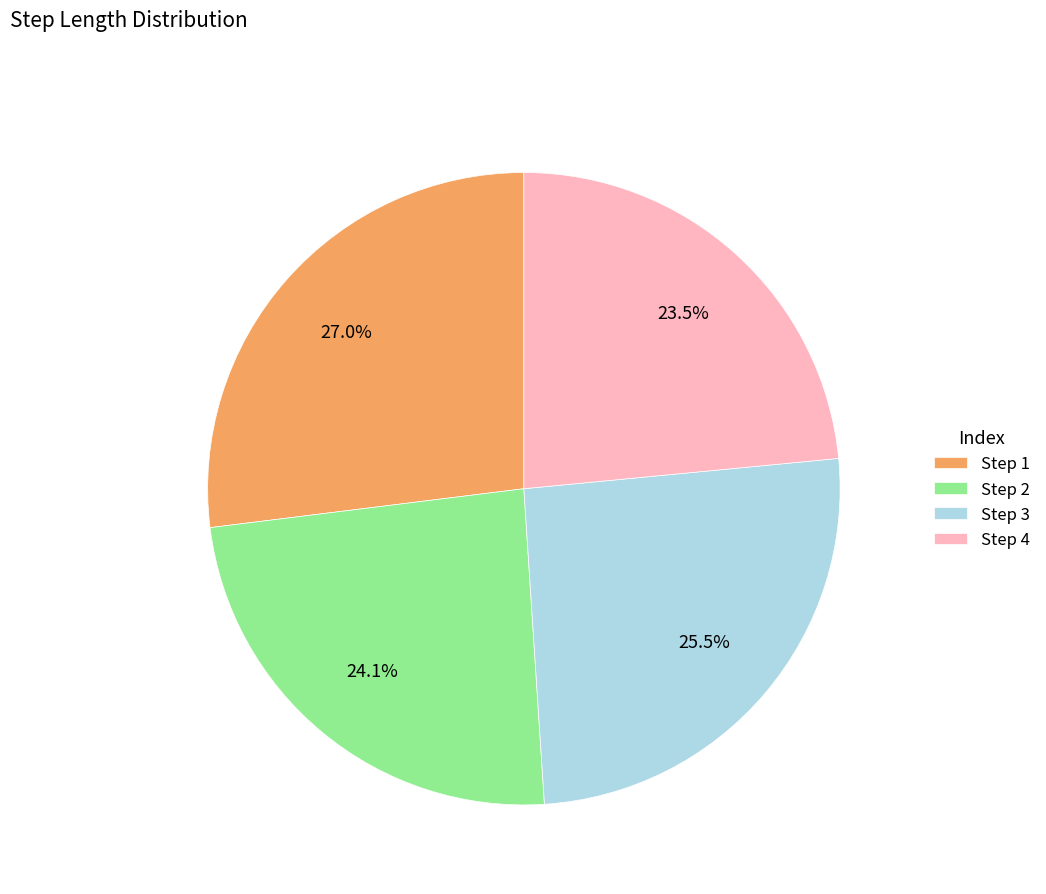

What is the largest slice in the pie chart?

Step 1